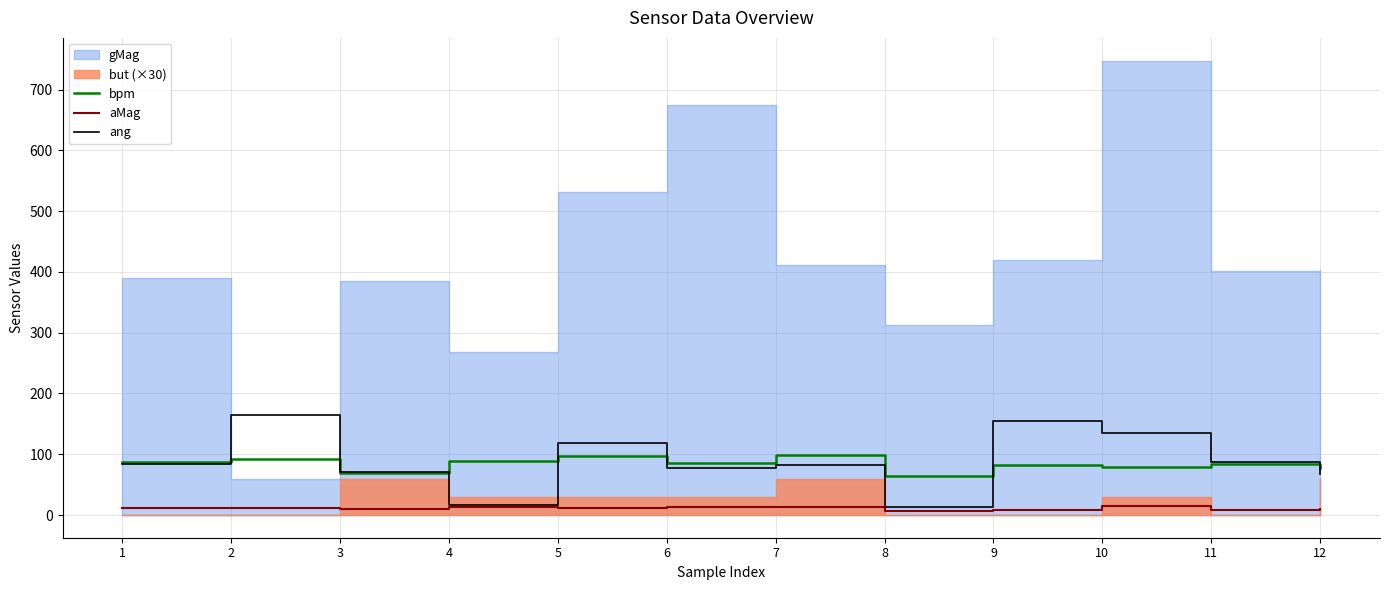

Is the value of ang at 3 greater than the value of bpm at 7?

No